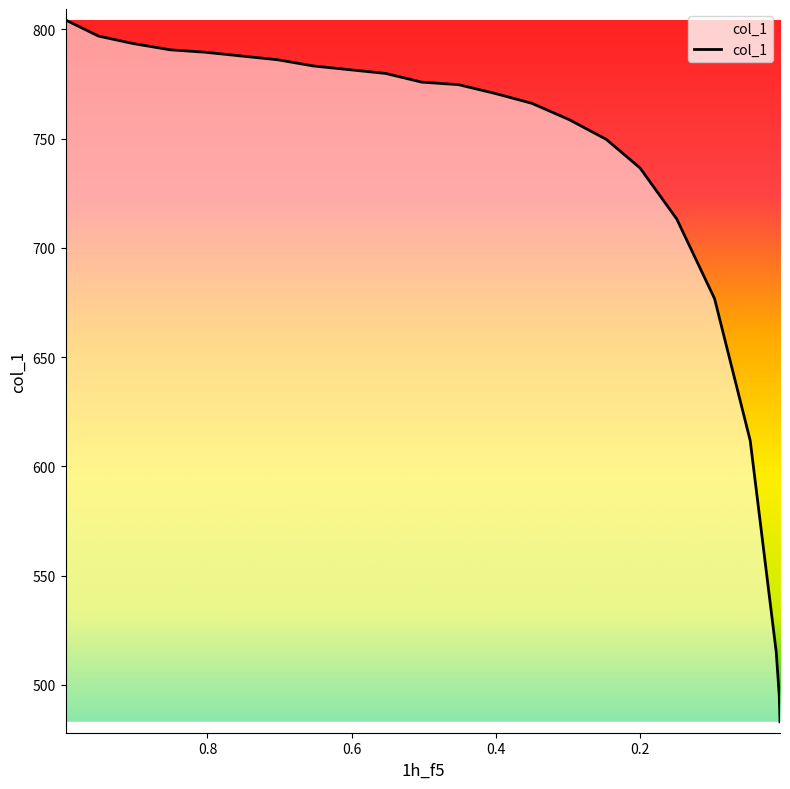

Approximately how many times larger is the value at 0.2989 compared to 0.9968?

0.9